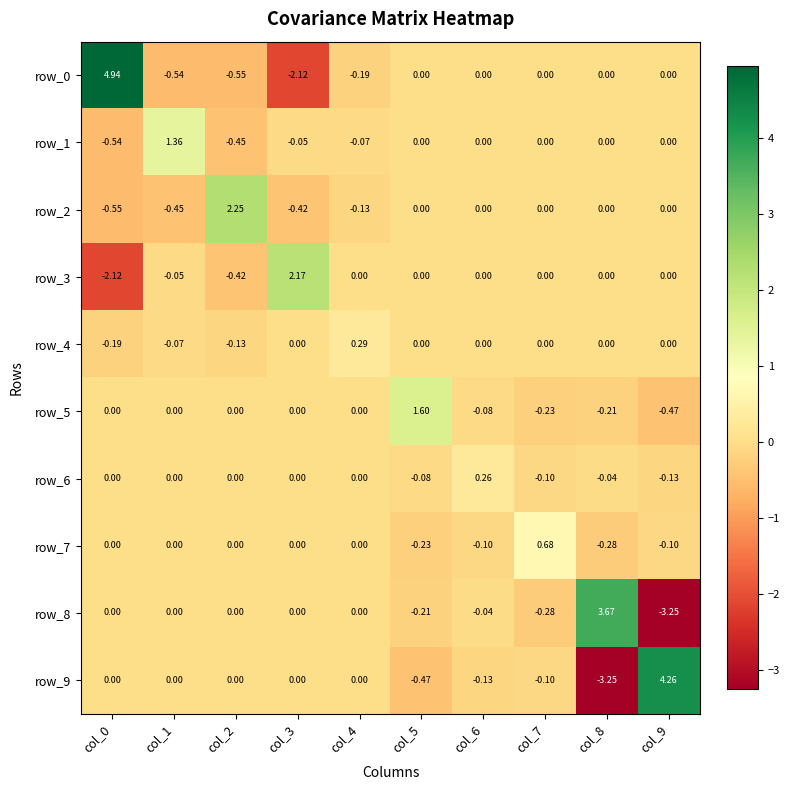

At how many categories does at least one series exceed 0?

10